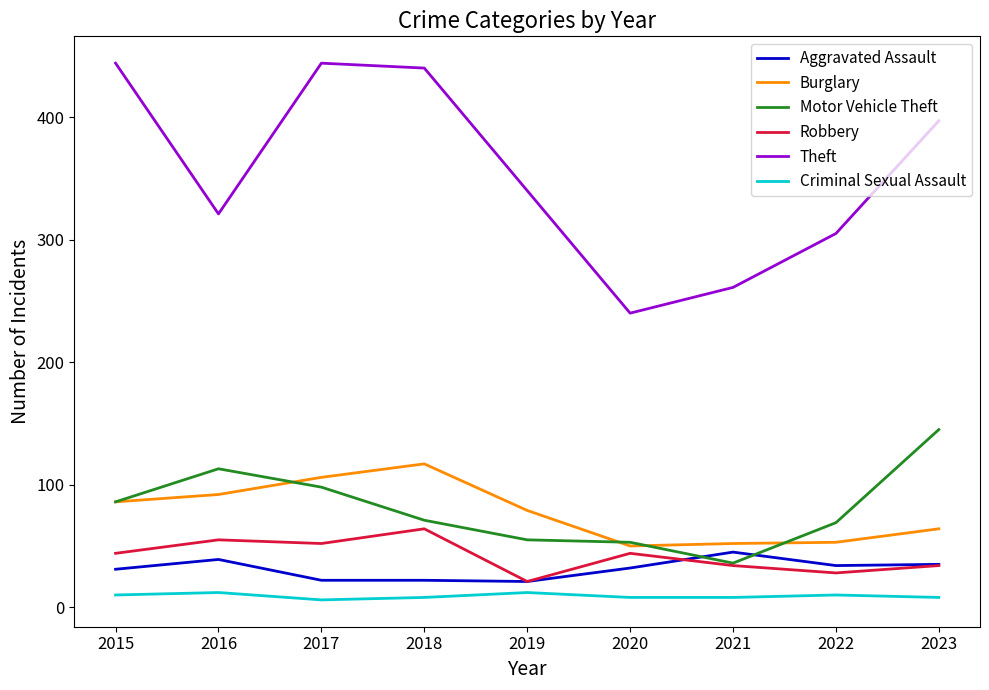

Which series has the largest total across all categories?

Theft